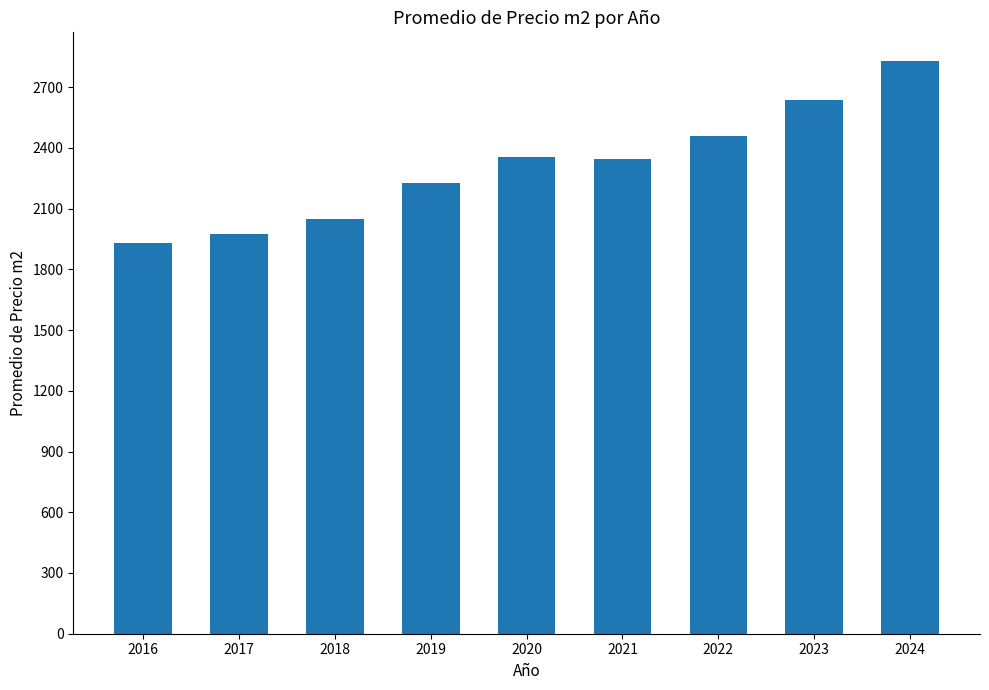

What is the value of the 8th bar from the left?

2638.2